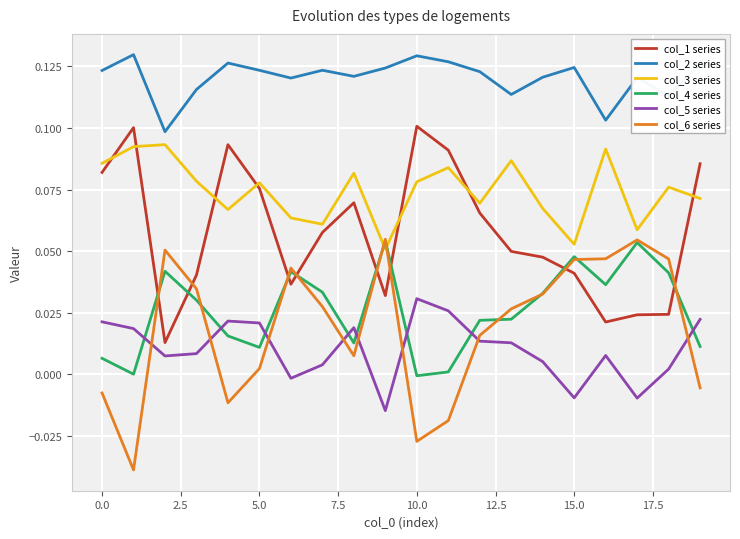

Which series has the largest total across all categories?

col_2 series